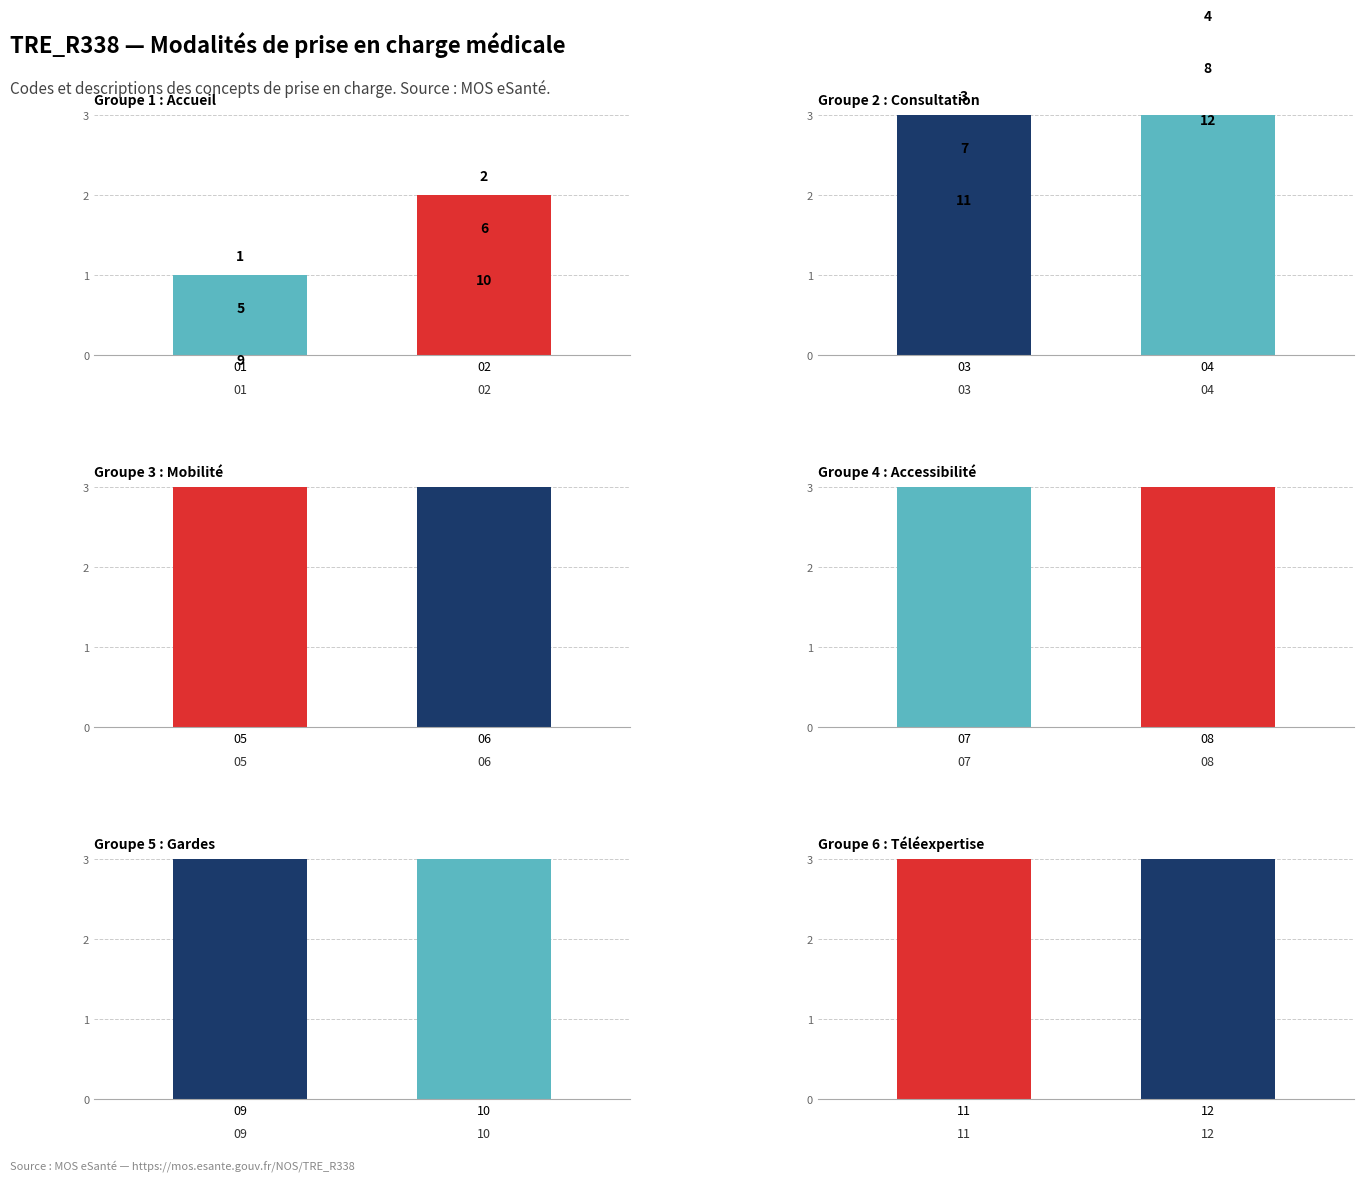

What is the change in value from Accueil réservé aux femmes to Téléexpertise en moins de 24h?

+2